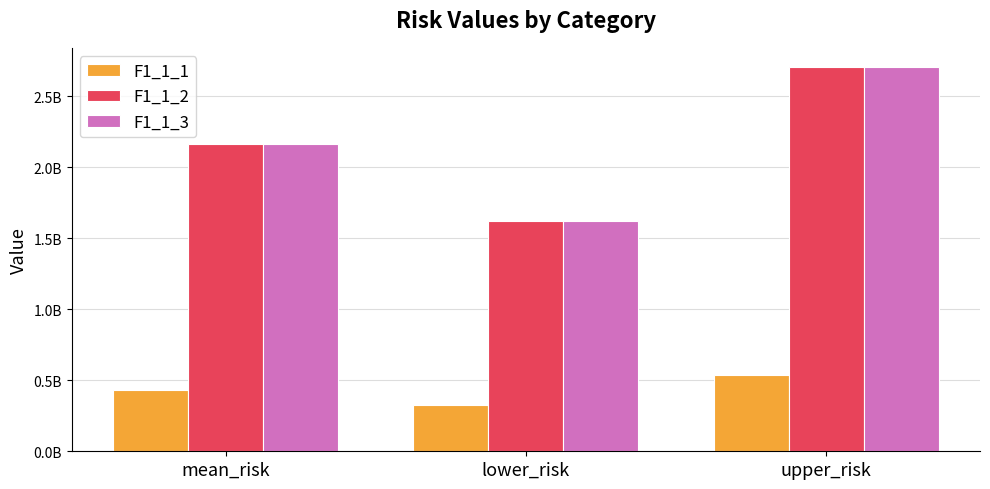

The value of F1_1_3 at upper_risk is 1165173154.3. True or false?

False